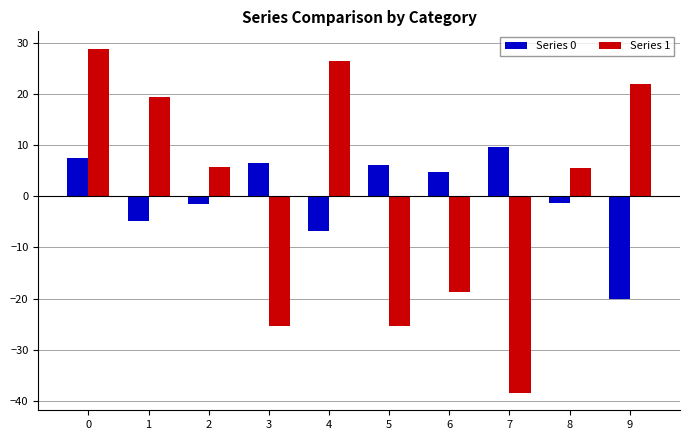

What are all the series names shown in the legend?

Series 0, Series 1